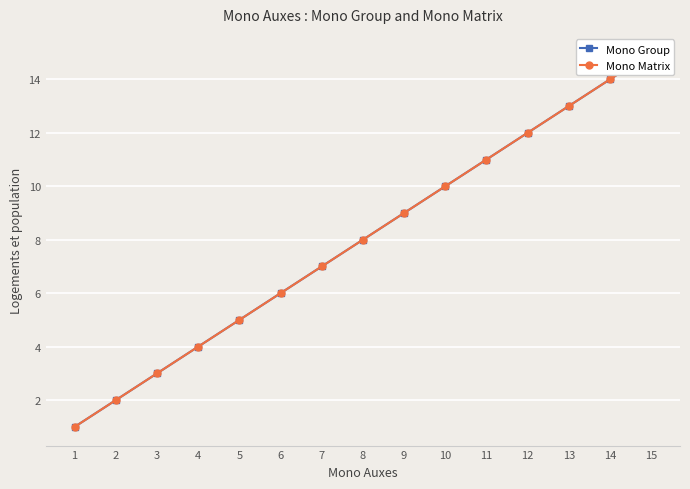

List the labels in order of Mono Matrix value, largest first.

15, 14, 13, 12, 11, 10, 9, 8, 7, 6, 5, 4, 3, 2, 1